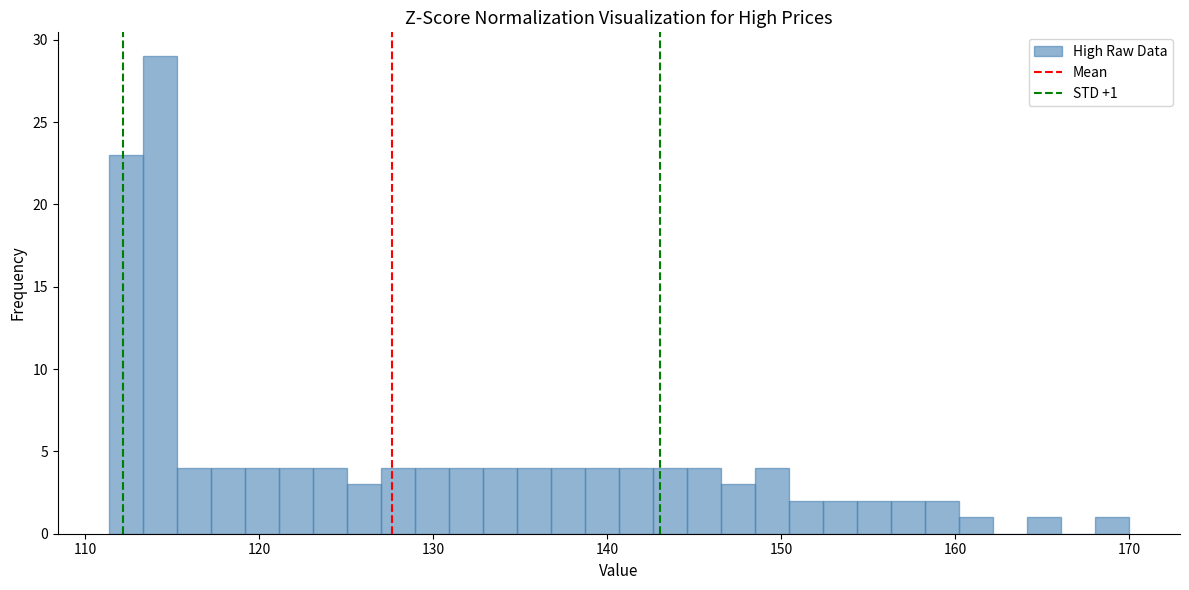

Around what value on the x-axis is the tallest bar? Give the approximate position of its centre, as read against the axis.

114